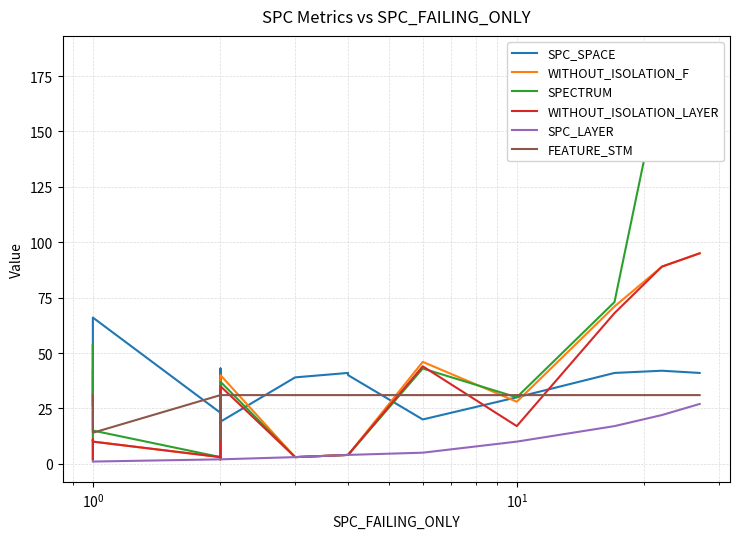

What is the maximum value shown in the chart?

184